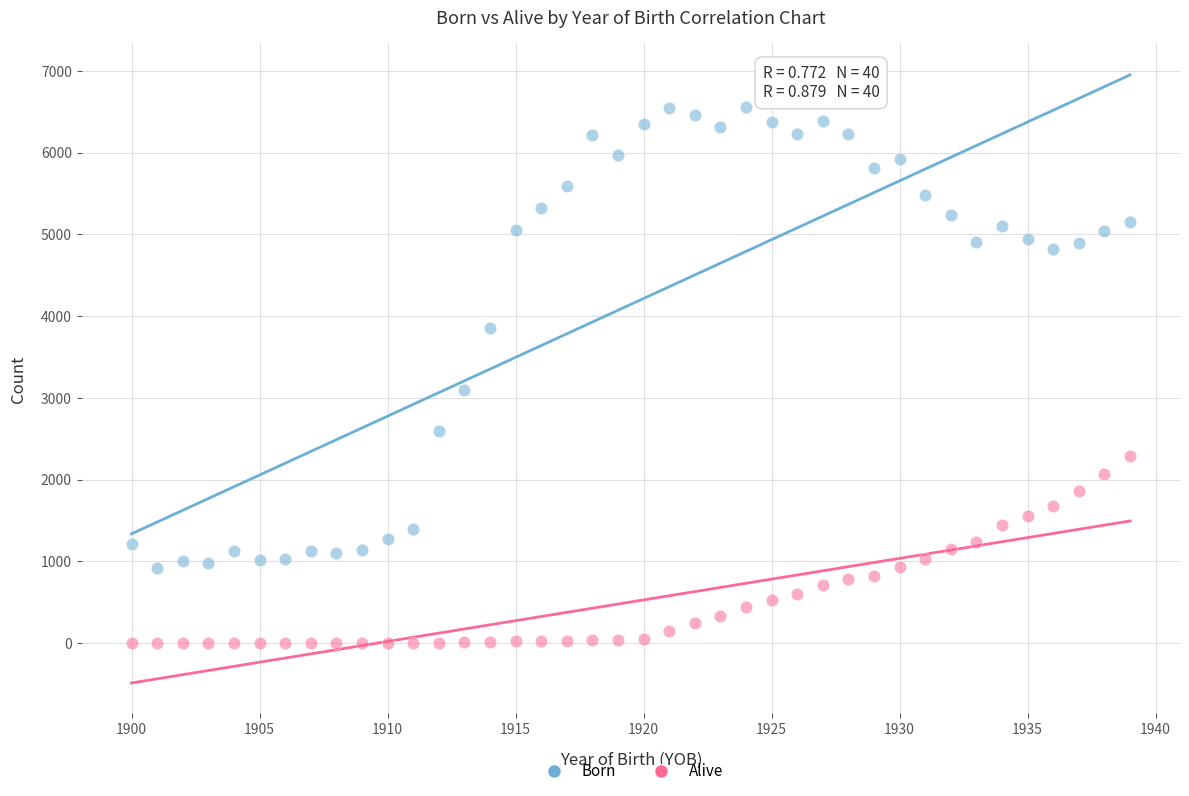

Across all data points, what is the range of X values (max minus min)?

39